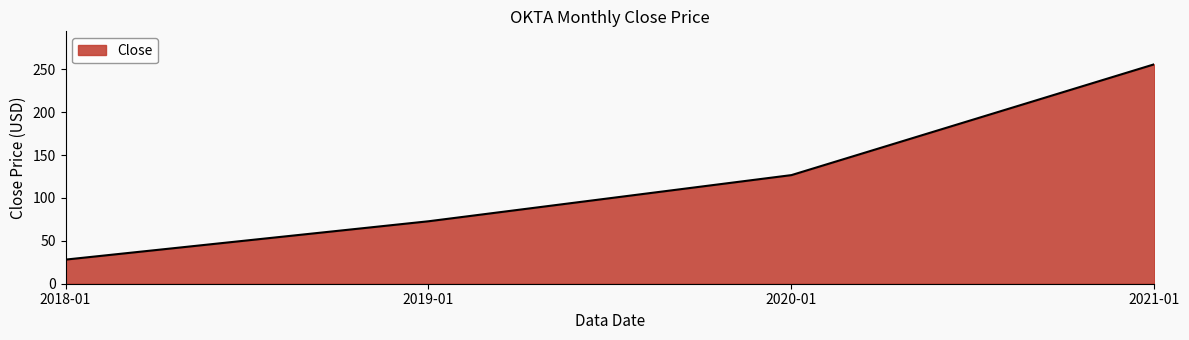

True or false: the data shows 364.0 at 2021-01.

False